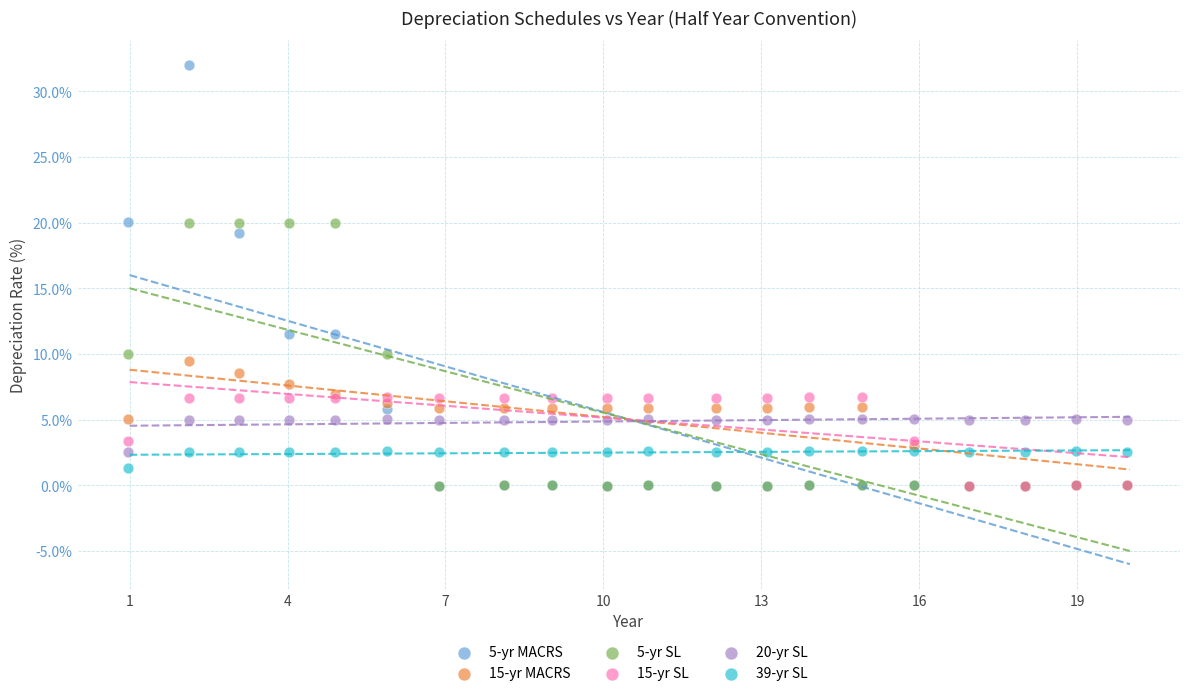

What are all the series names shown in the legend?

5-yr MACRS, 15-yr MACRS, 5-yr SL, 15-yr SL, 20-yr SL, 39-yr SL